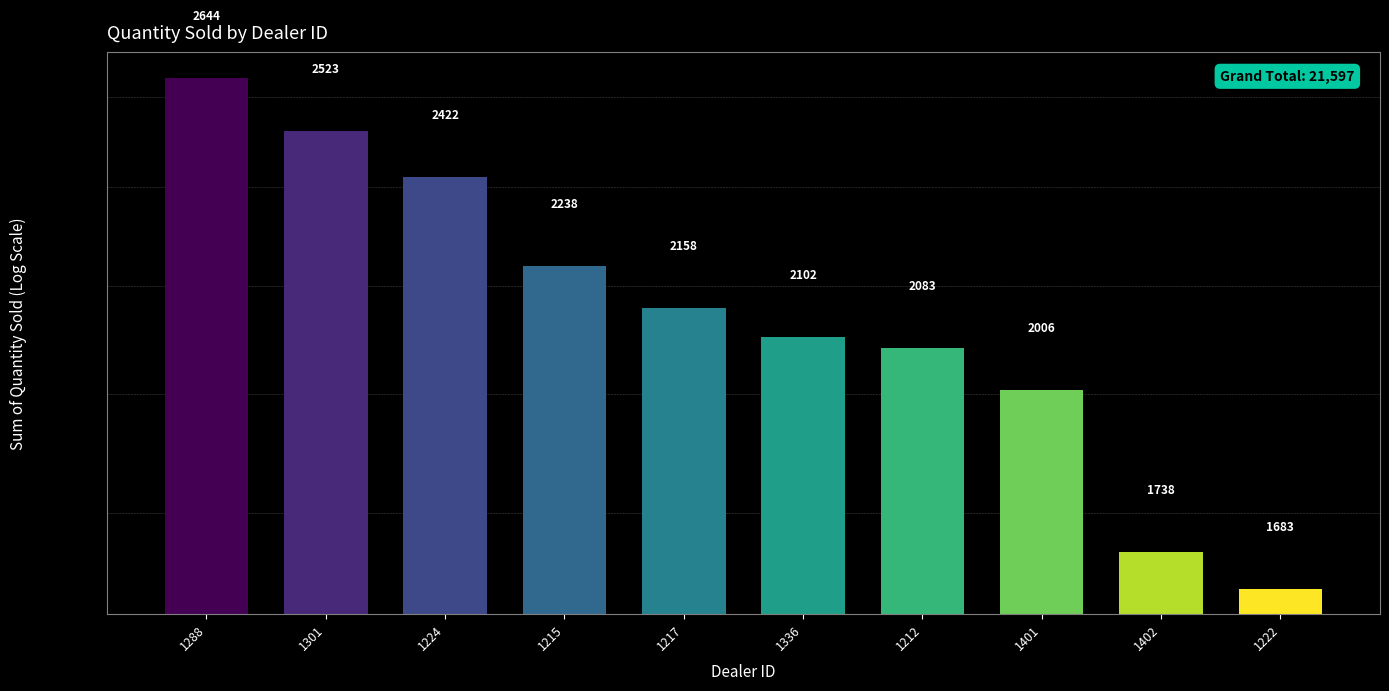

Reading left to right, extract all data points from this chart.

1288=2644	1301=2523	1224=2422	1215=2238	1217=2158	1336=2102	1212=2083	1401=2006	1402=1738	1222=1683